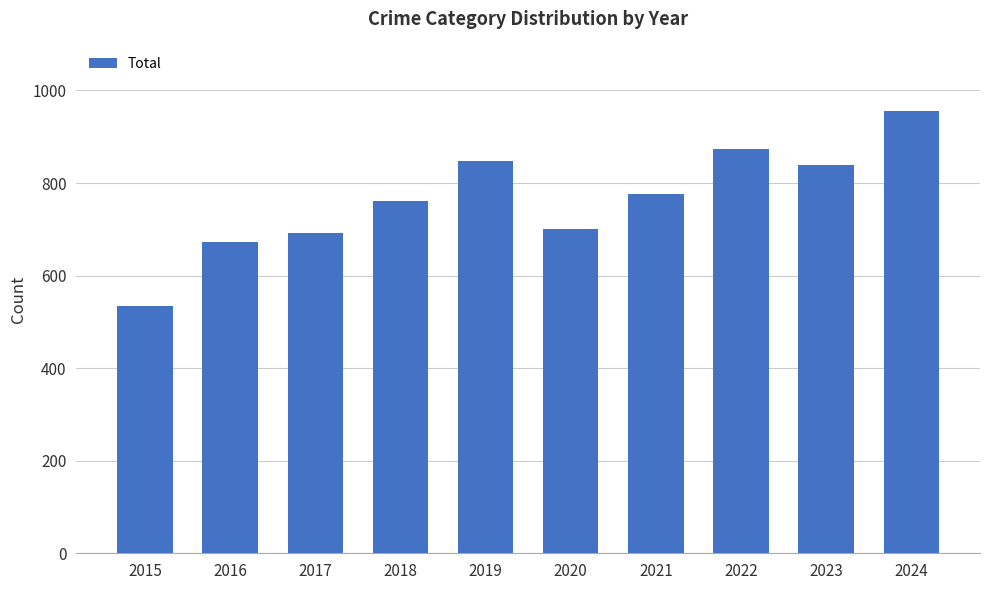

Reading left to right, extract all data points from this chart.

2015=535	2016=672	2017=692	2018=761	2019=847	2020=700	2021=776	2022=874	2023=838	2024=956